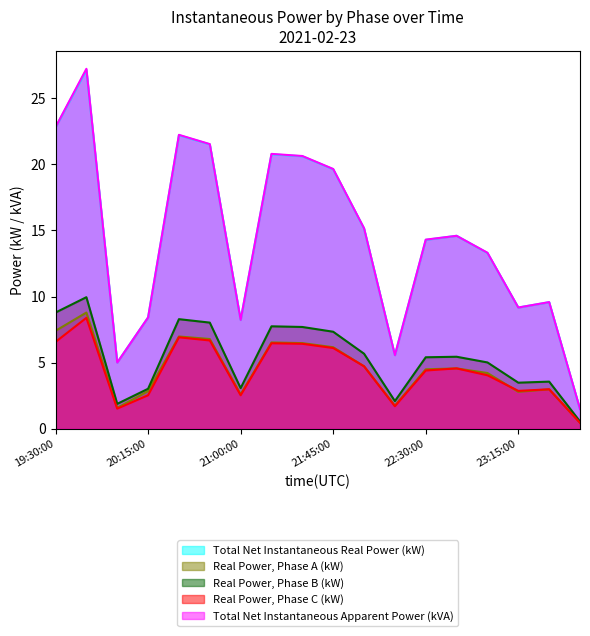

What position from the right is 2021-02-23 22:45:00?

5